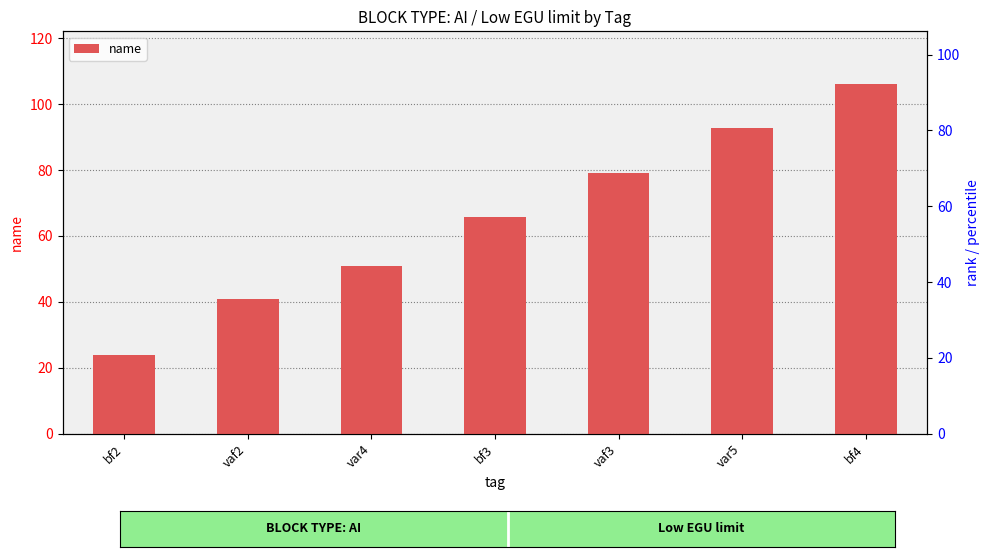

What is the sum of the values at vaf2 and bf4?

147.2